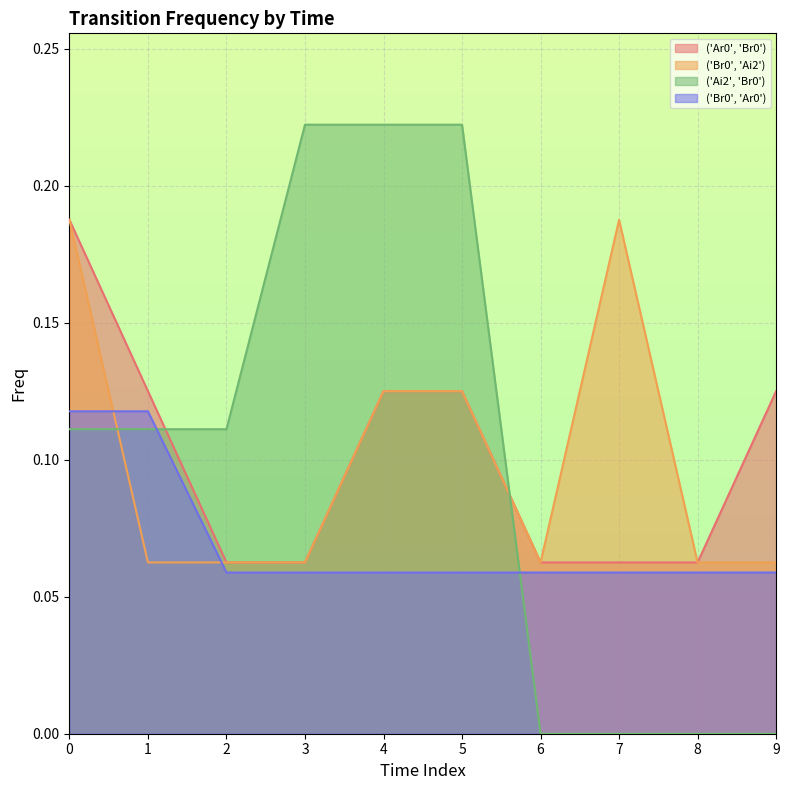

What is the spread (max minus min) of values at 7?

0.2